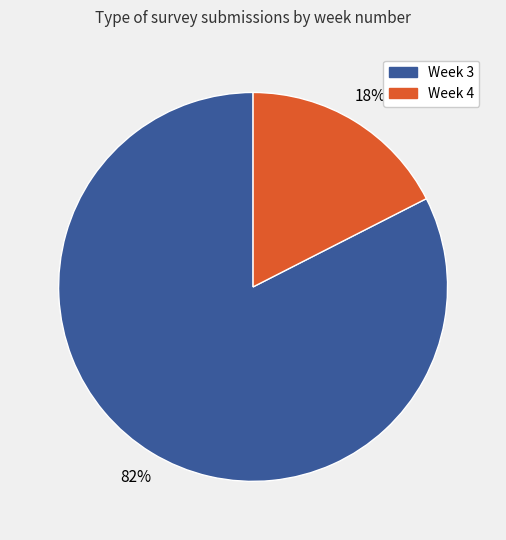

Does any single category account for the majority?

Yes